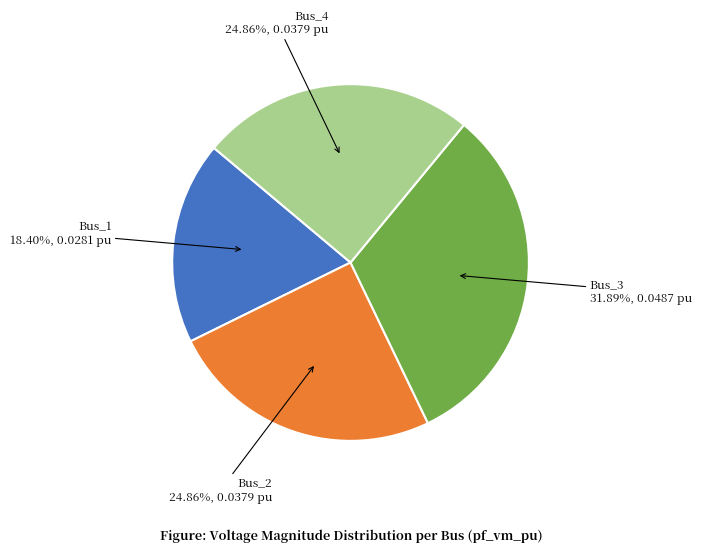

What is the smallest slice in the pie chart?

Bus_1